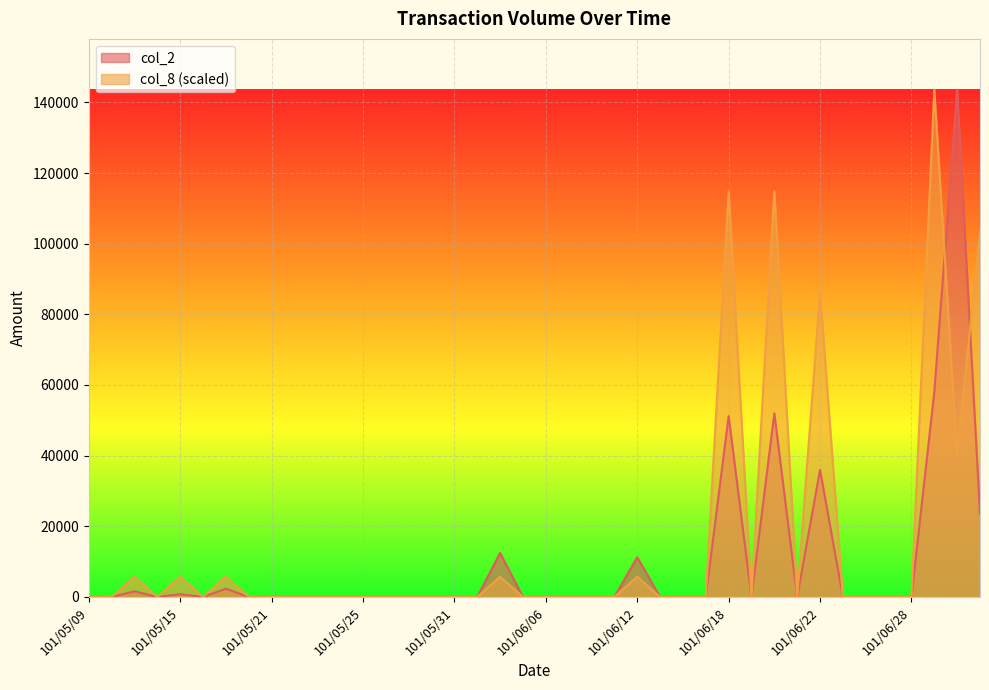

At 101/05/15, list the series in order from largest to smallest.

col_8 (scaled), col_2